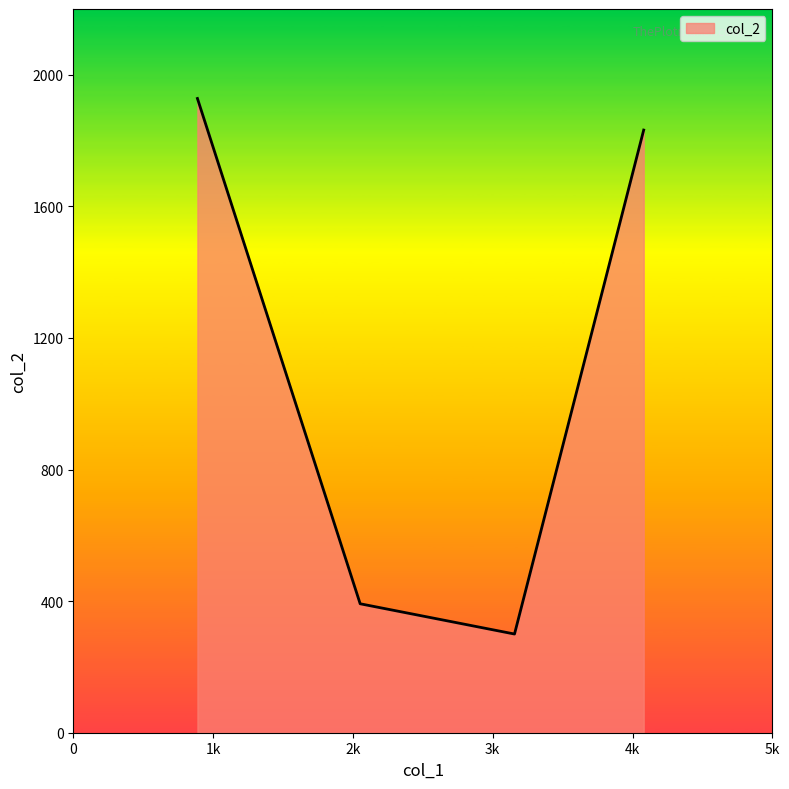

True or false: the data has more than 2 interior local peaks.

False